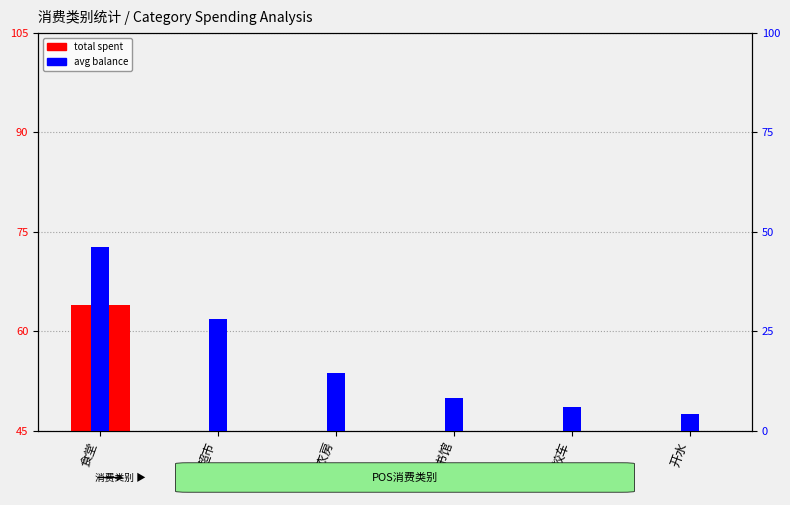

Reading right to left, transcribe all the data shown in this chart.

total spent: 9.7	8.2	14.5	6.3	28.2	63.9
avg balance: 4.1	5.9	8.2	14.5	28.1	46.2